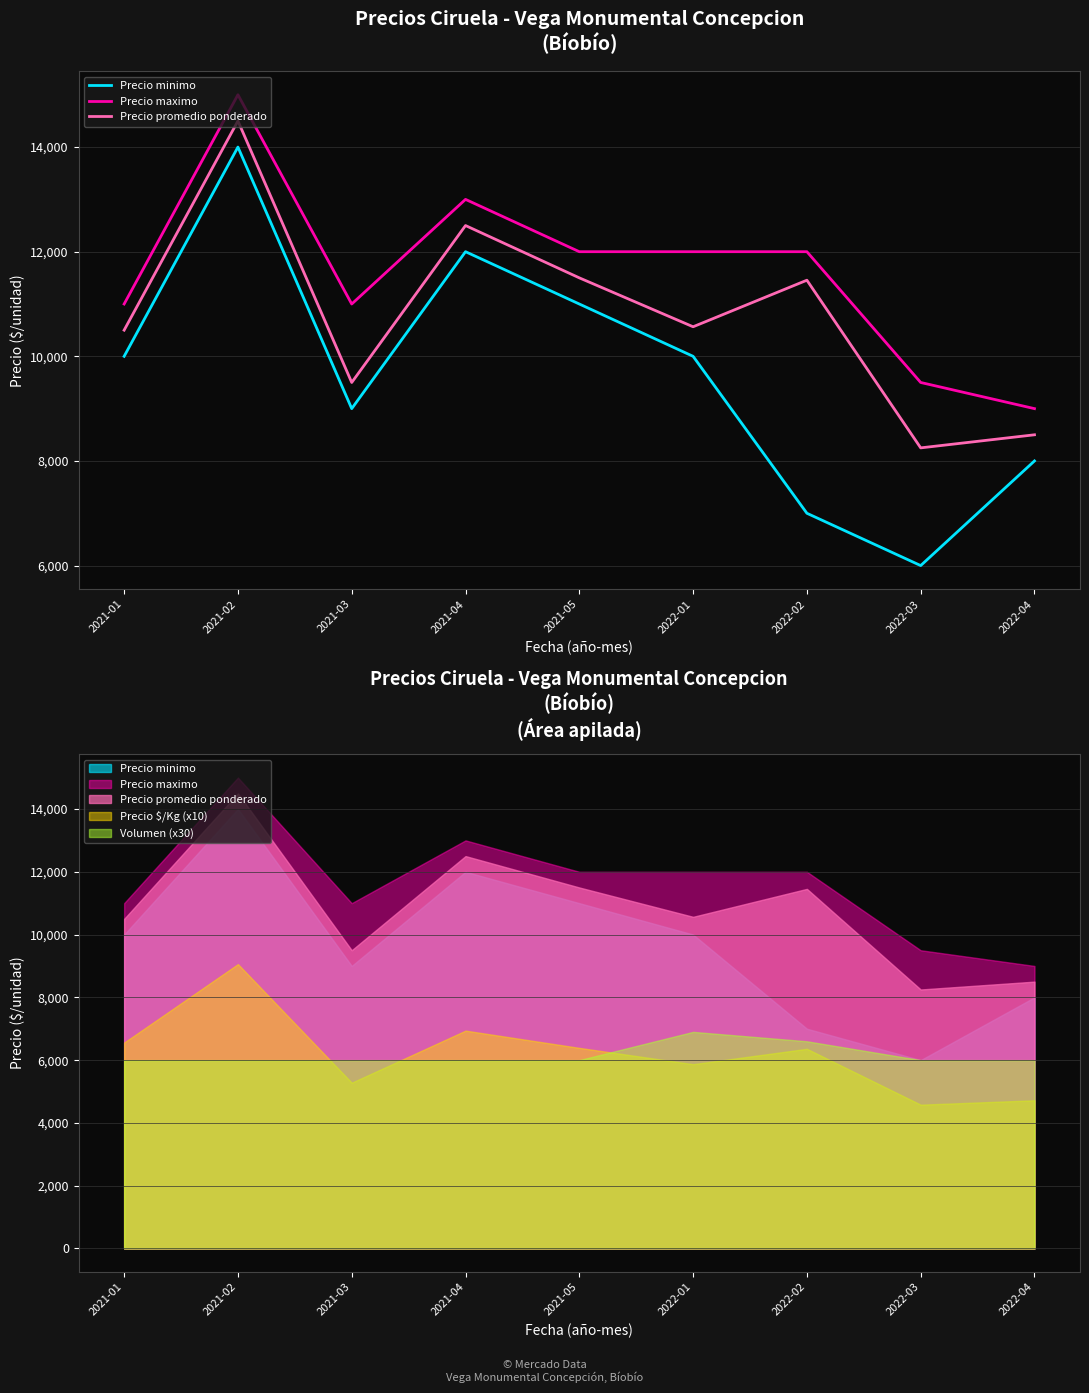

Which series has the largest total across all categories?

Precio maximo